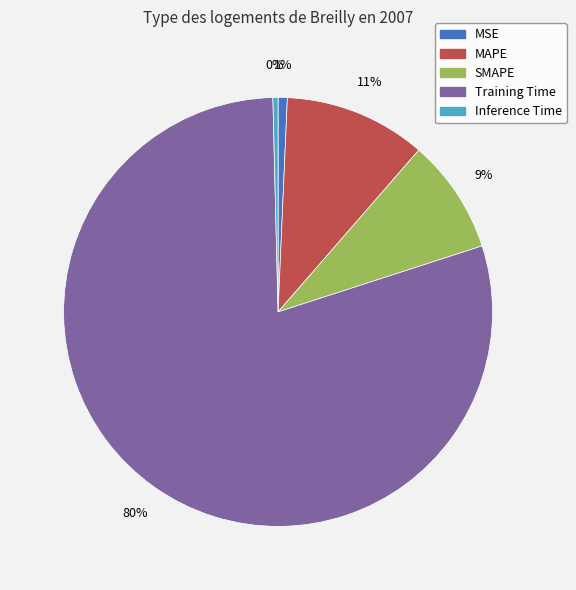

True or false: Inference Time accounts for 0% of the total.

True